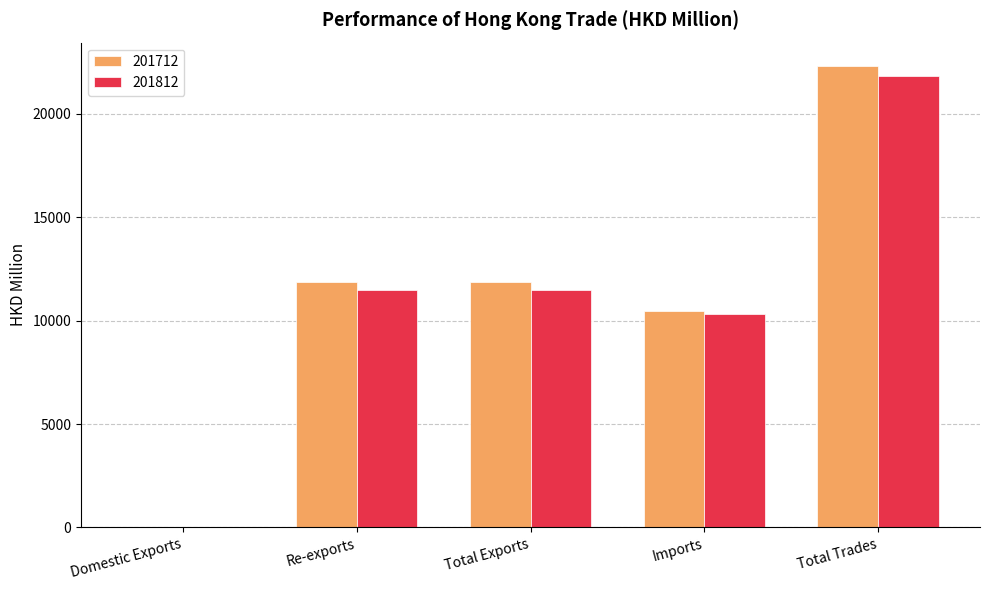

Between Re-exports and Imports, which series saw the biggest shift?

201712